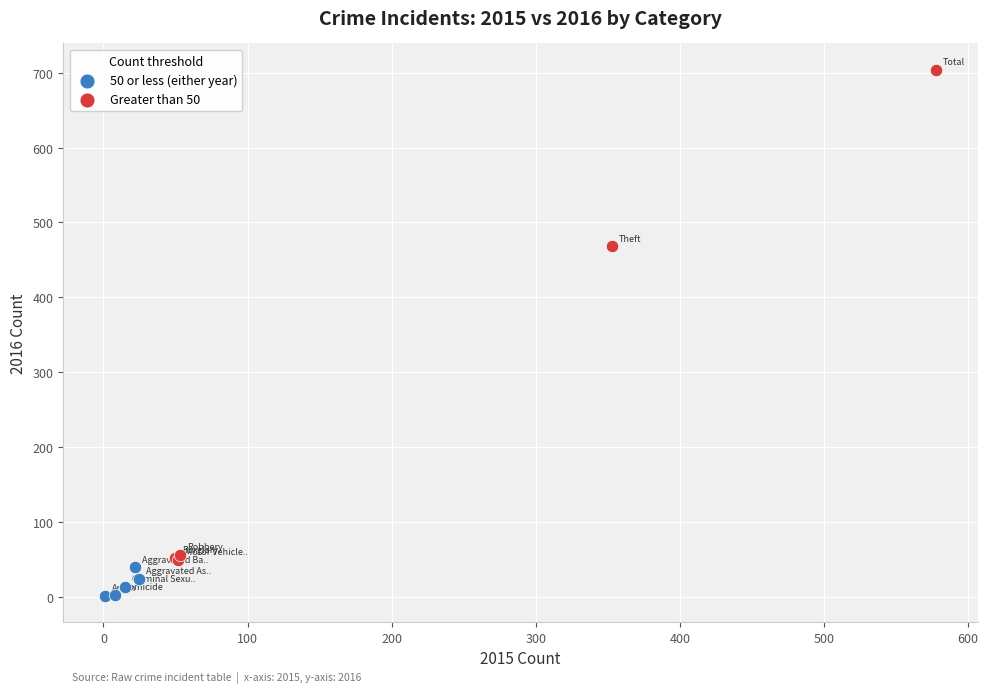

Which series has the largest Y range (max minus min)?

Greater than 50